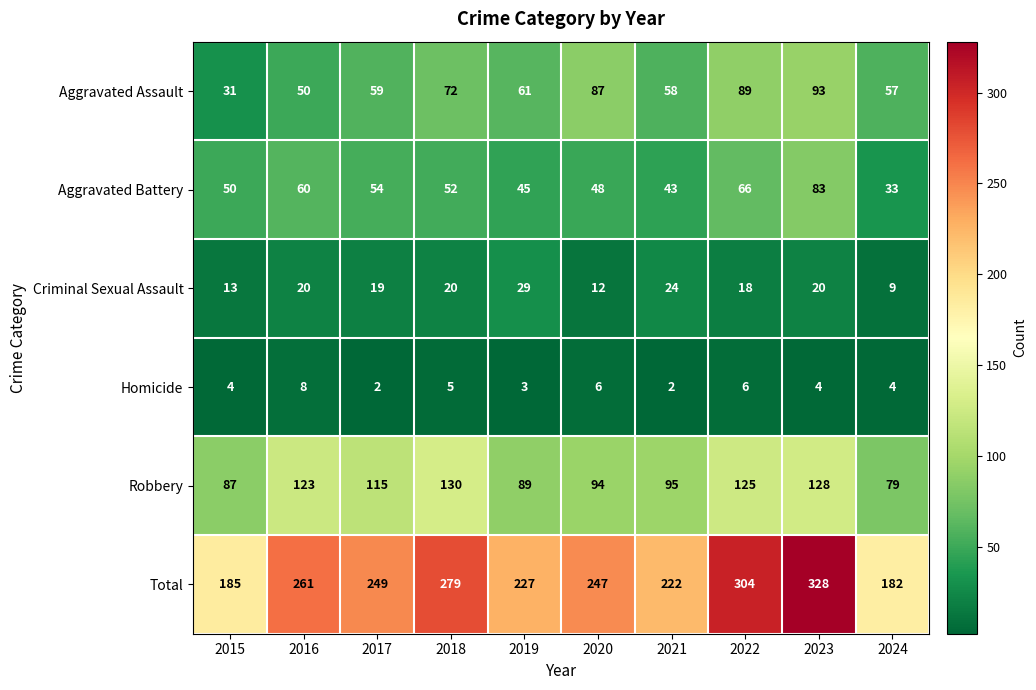

Where is Aggravated Assault nearest to the value 62?

2019